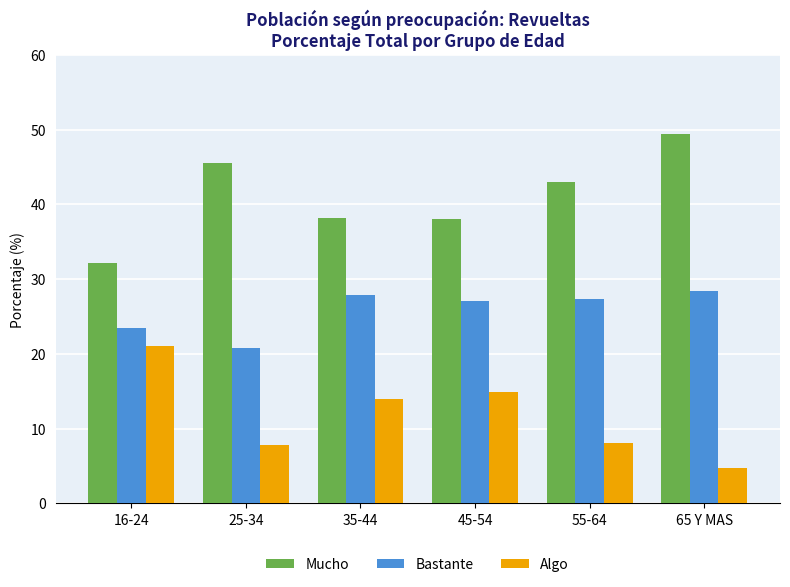

What is the minimum value for Algo?

4.7